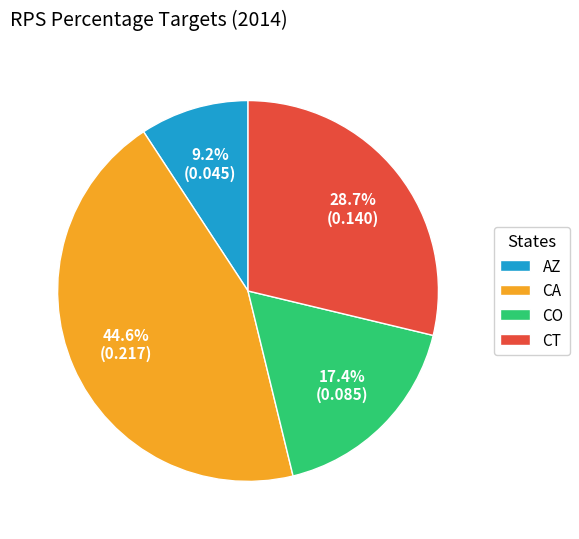

To the nearest percent, what is the difference between the largest and smallest slice percentages?

35%